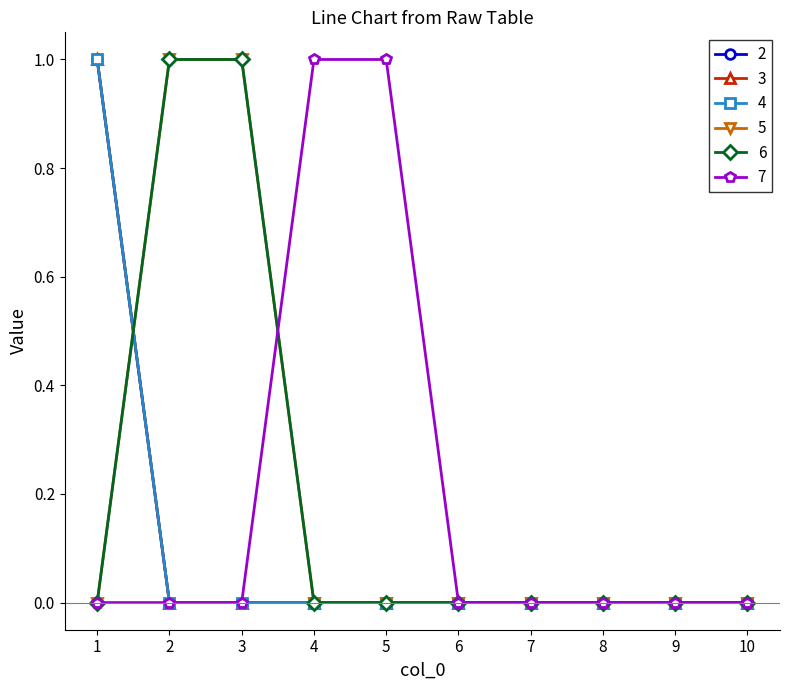

Reading left to right, what are all the values shown in this chart?

2: 1	0	0	0	0	0	0	0	0	0
3: 1	0	0	0	0	0	0	0	0	0
4: 1	0	0	0	0	0	0	0	0	0
5: 0	1	1	0	0	0	0	0	0	0
6: 0	1	1	0	0	0	0	0	0	0
7: 0	0	0	1	1	0	0	0	0	0